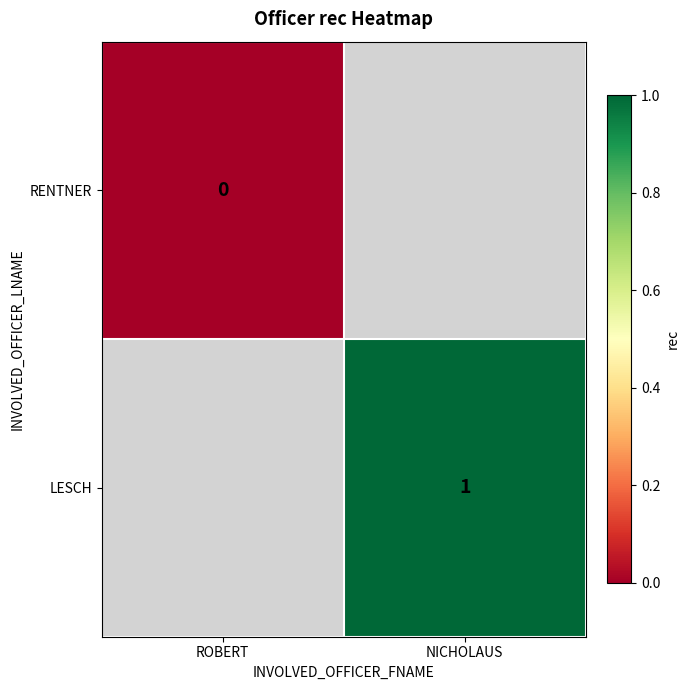

The LESCH series shows 0 at NICHOLAUS. True or false?

False